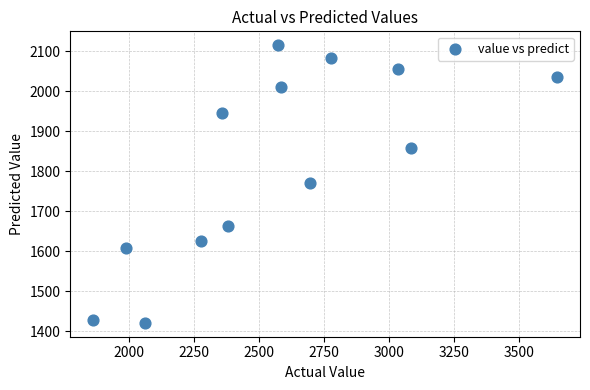

What is the range of X values (max minus min)?

1785.0